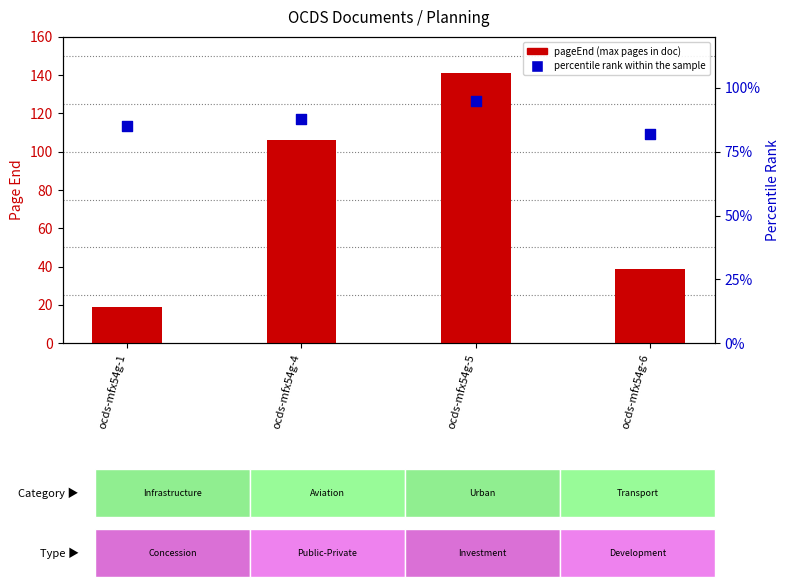

At which category is the sum across all series the highest?

ocds-mfx54g-5